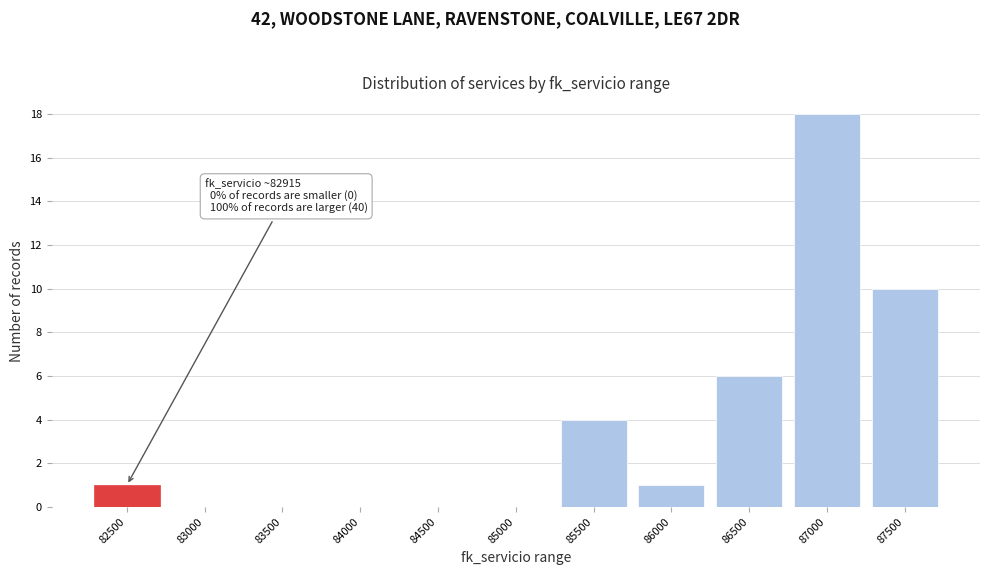

Reading right to left, list all the values displayed in this chart.

87500=10	87000=18	86500=6	86000=1	85500=4	85000=0	84500=0	84000=0	83500=0	83000=0	82500=1